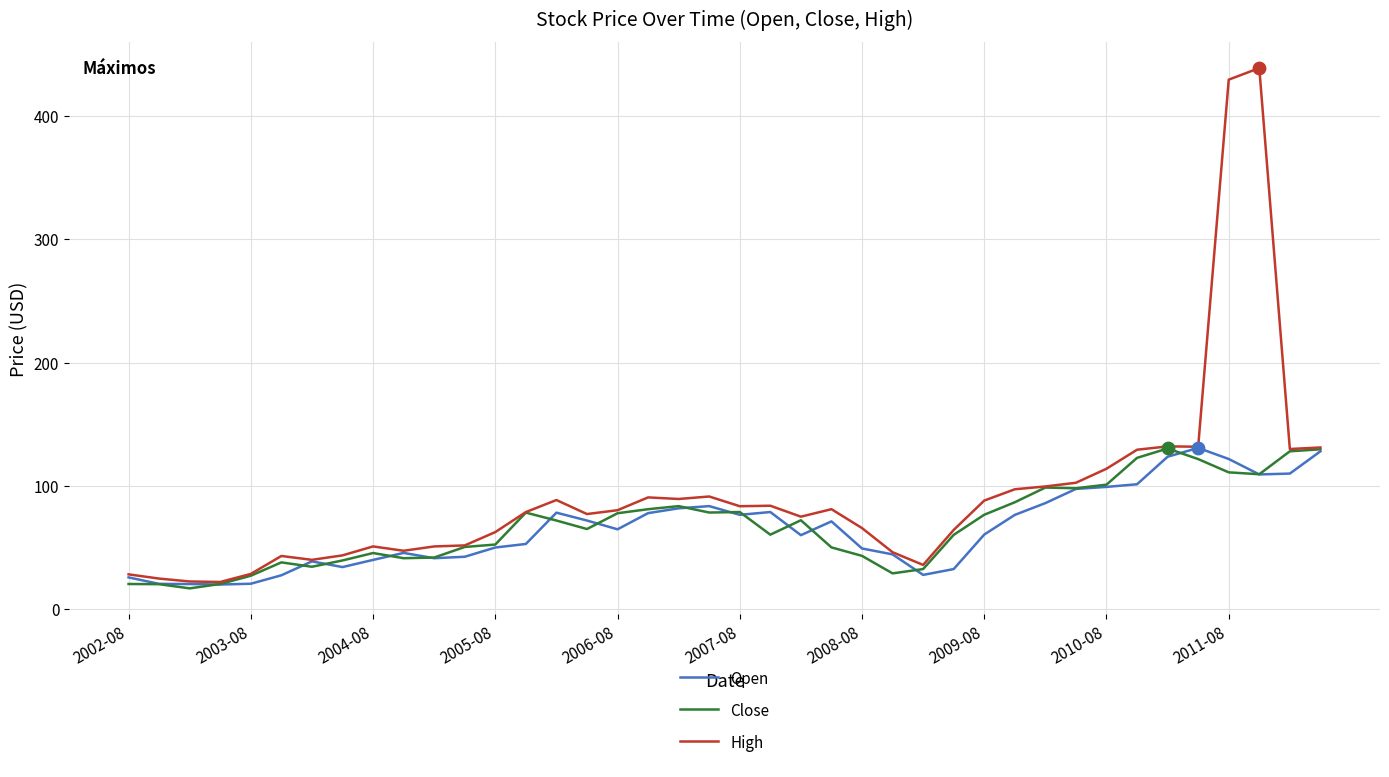

Which series has the largest total across all categories?

High